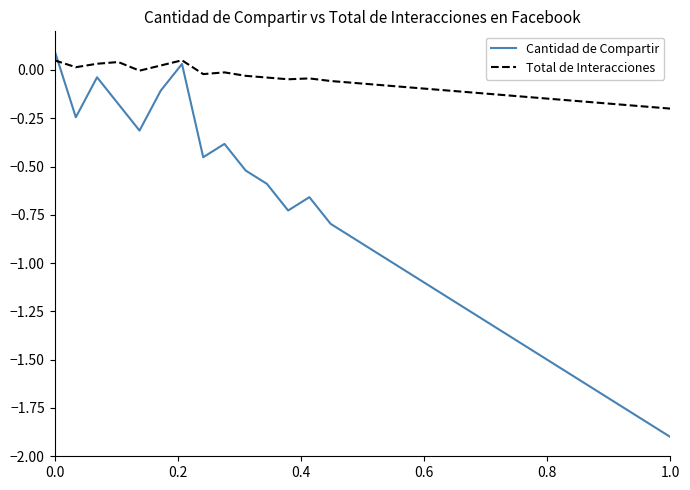

What is the minimum value for Cantidad de Compartir?

-1.9